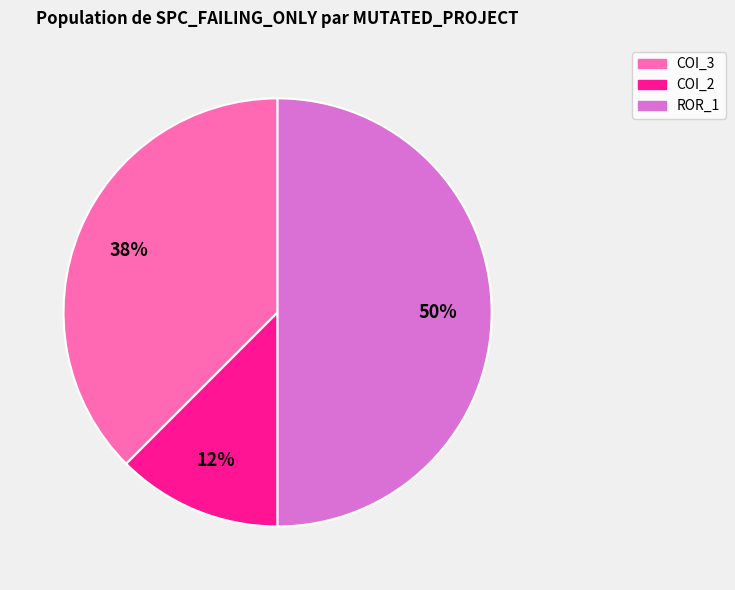

To the nearest percent, what is the average slice percentage?

33%